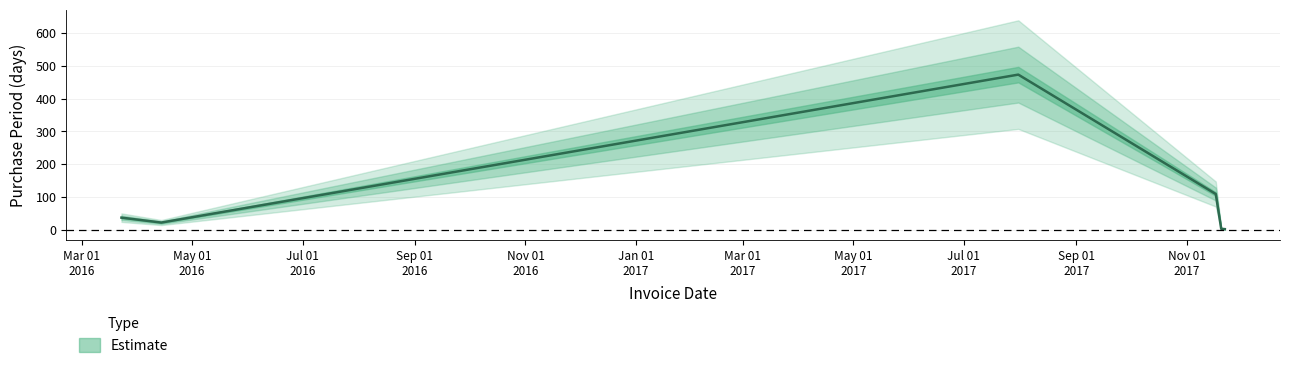

How many lines are shown in the chart?

1